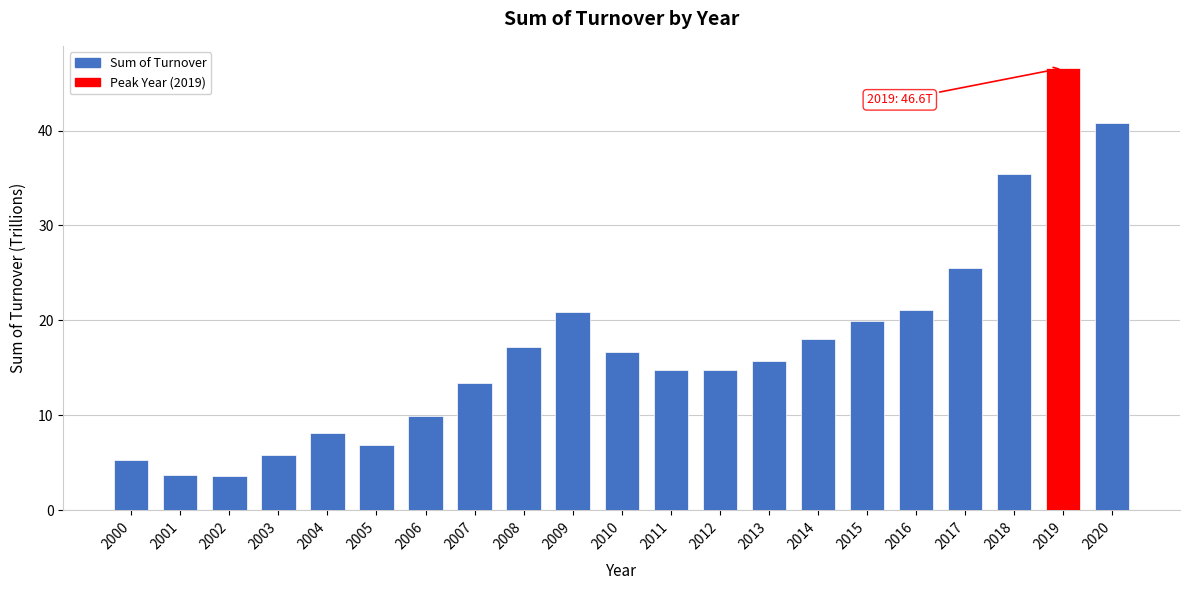

What is the sum of all values?

364.3